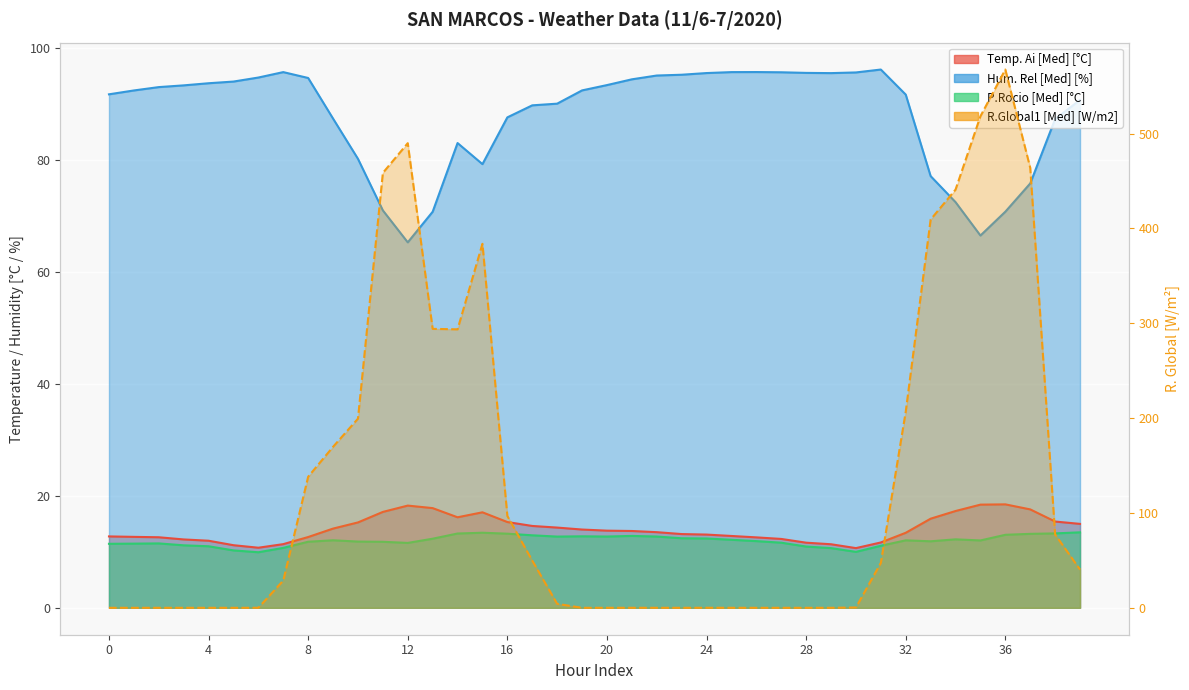

Rank the series at 32 from lowest to highest value.

P.Rocio [Med] [°C], Temp. Ai [Med] [°C], Hum. Rel [Med] [%], R.Global1 [Med] [W/m2]